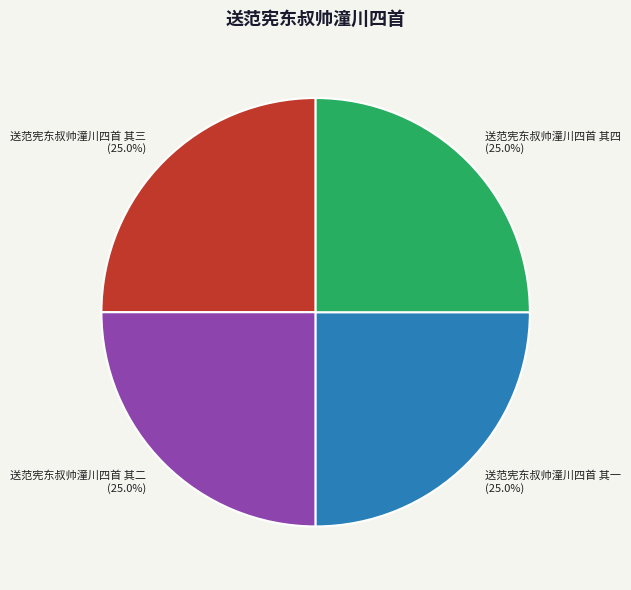

Approximately how many times larger is the value at 送范宪东叔帅潼川四首 其三 compared to 送范宪东叔帅潼川四首 其四?

1.0